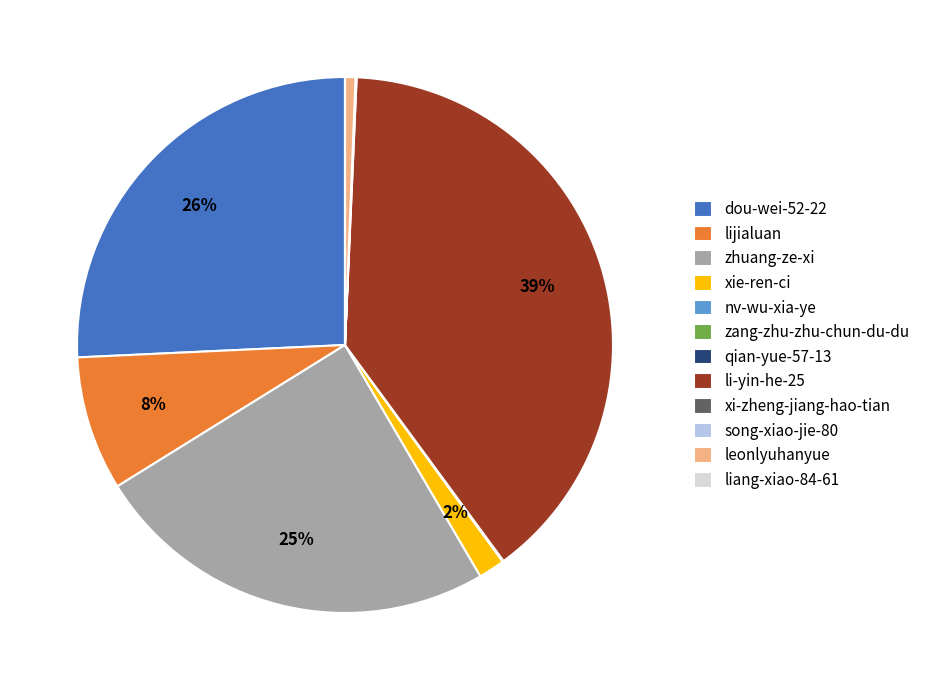

What is the largest slice in the pie chart?

li-yin-he-25